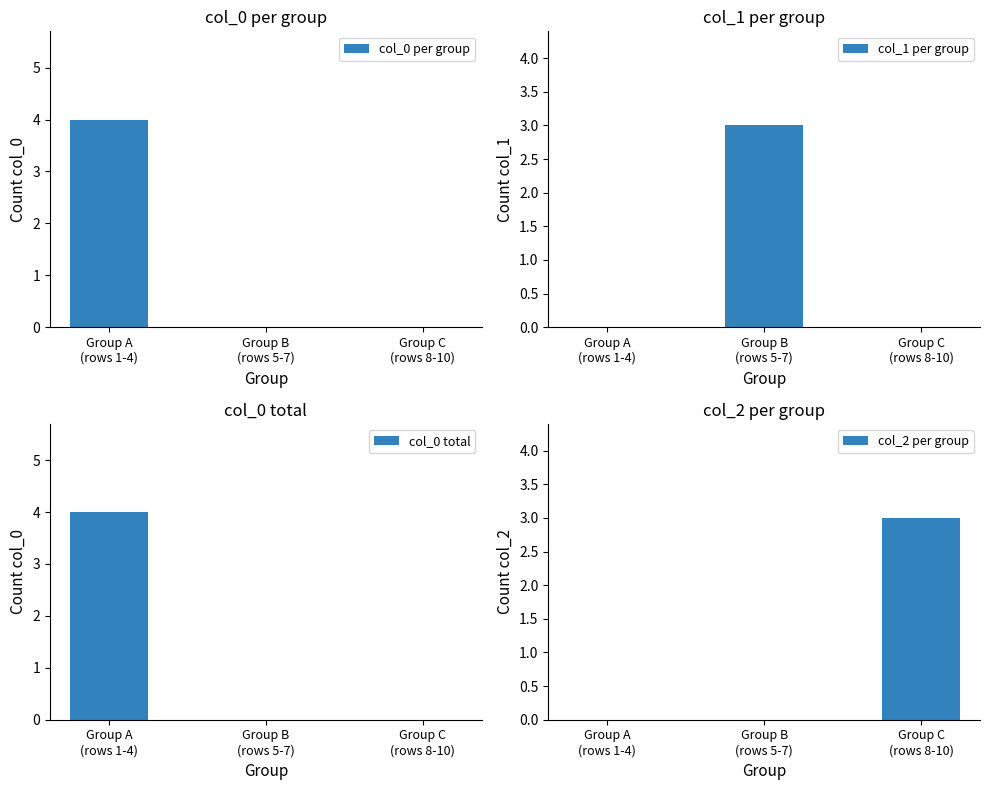

Rank the series at Group B
(rows 5-7) from highest to lowest value.

col_1 per group, col_0 per group, col_0 total, col_2 per group